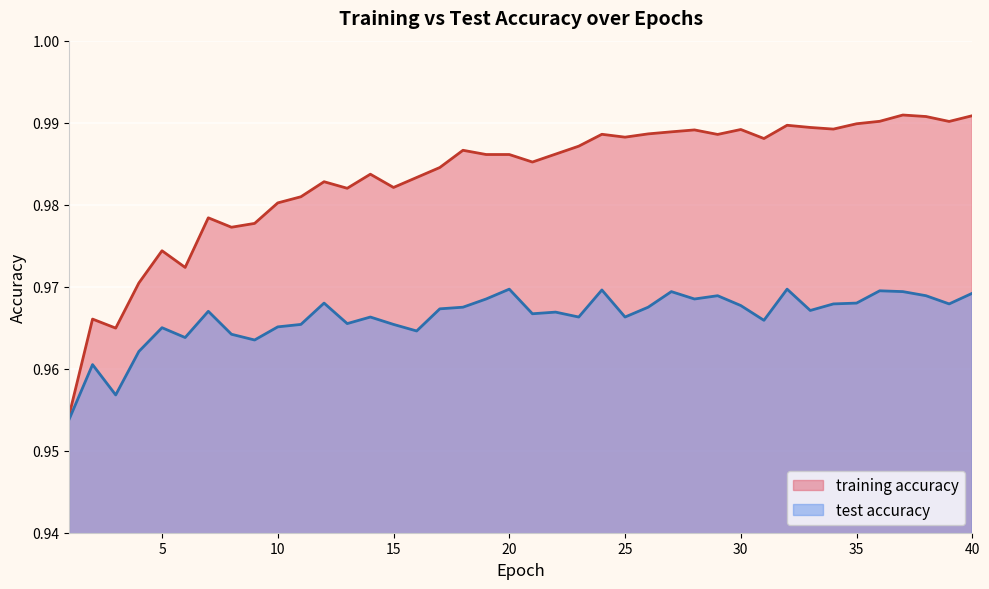

Where is the first local minimum for test accuracy?

3